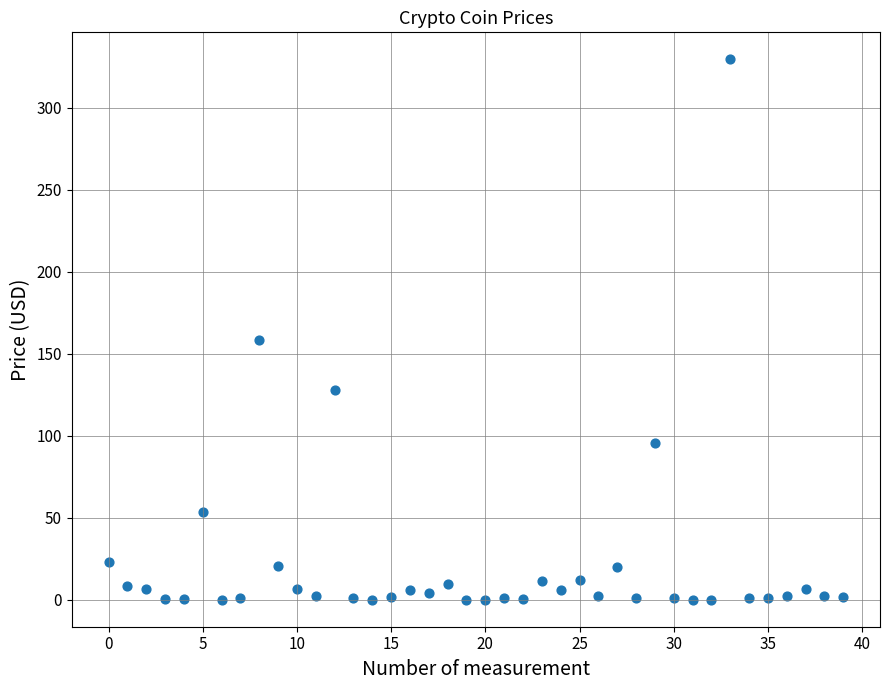

What is the range of Y values (max minus min)?

329.5